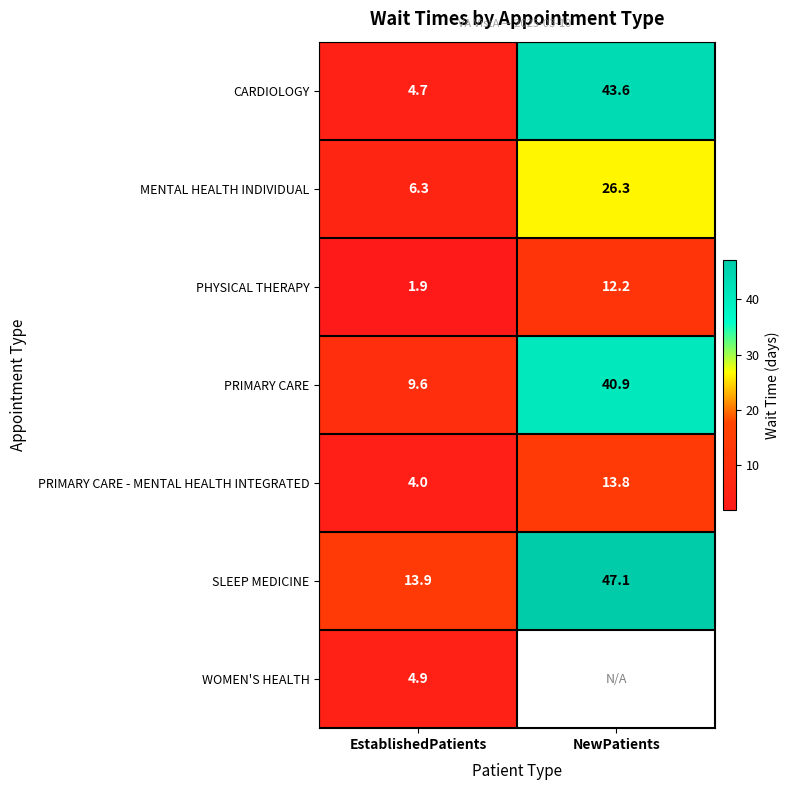

Is the value of MENTAL HEALTH INDIVIDUAL at NewPatients greater than the value of PRIMARY CARE at NewPatients?

No